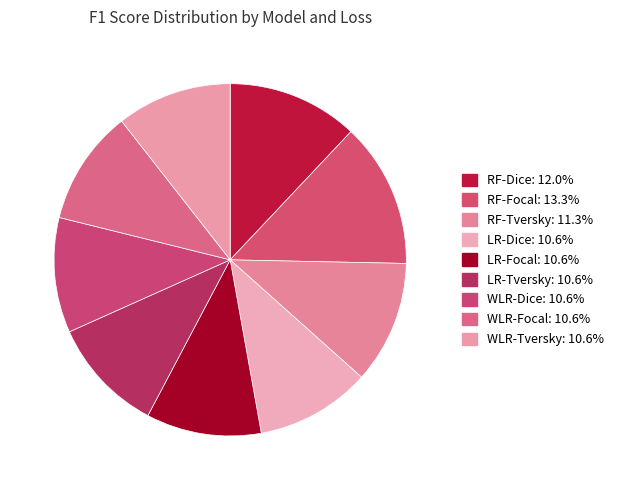

Count the number of slices in the pie.

9